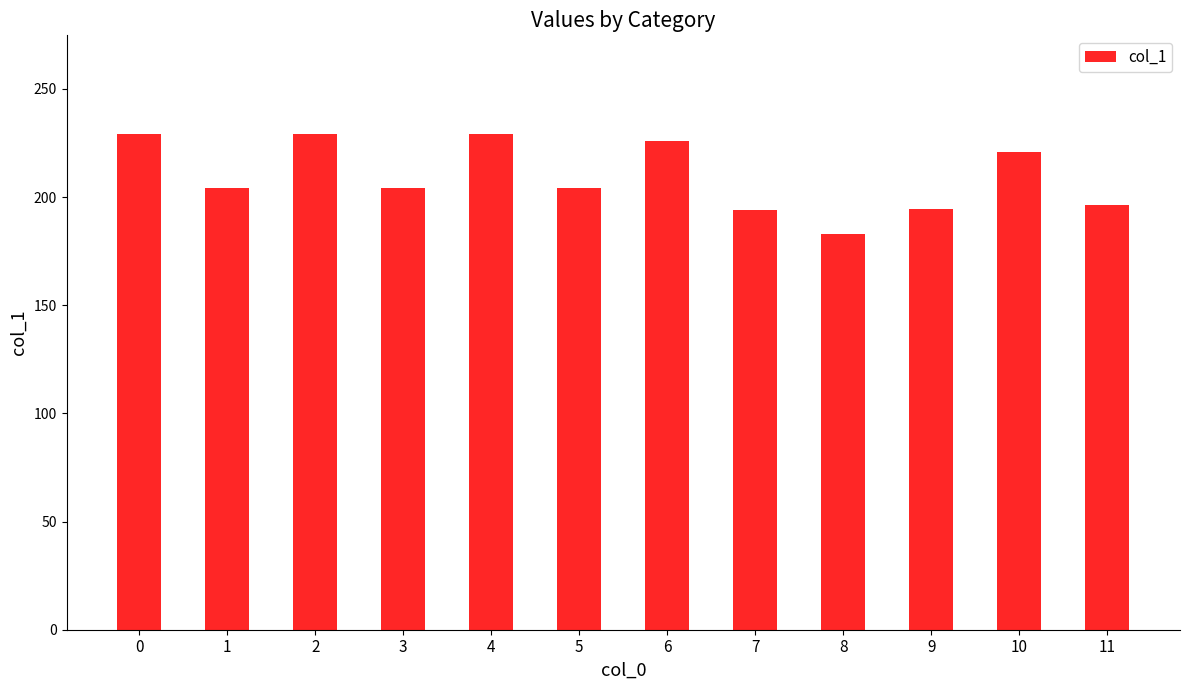

Does the chart contain stacked bars?

No